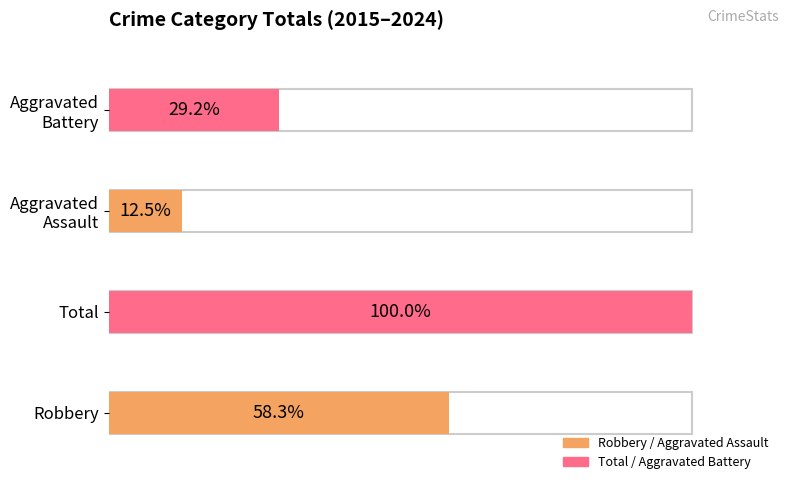

Which series has the largest total across all categories?

Total